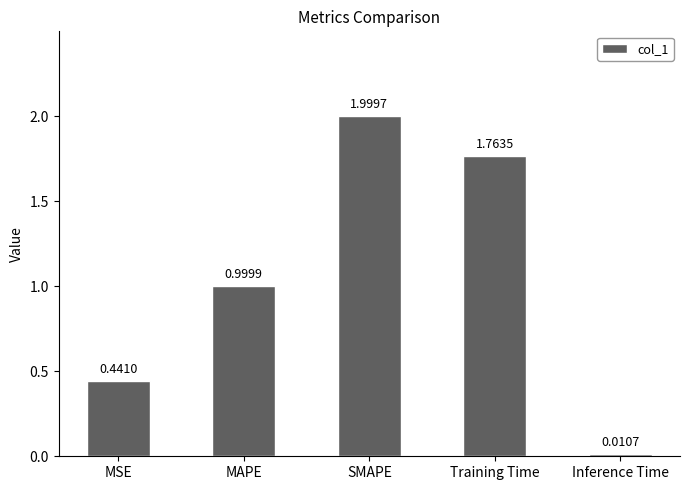

List the labels in order of value, smallest first.

Inference Time, MSE, MAPE, Training Time, SMAPE